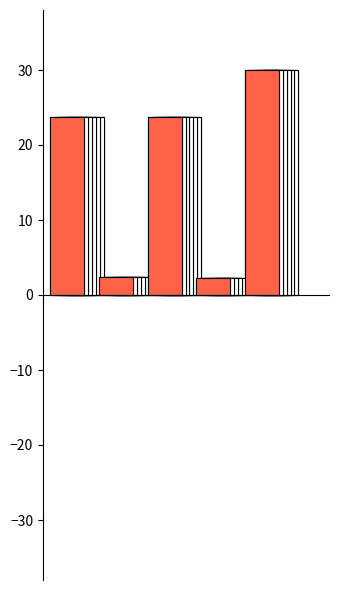

Reading right to left, extract all data points from this chart.

positive: 4=30.0	3=2.3	2=23.7	1=2.4	0=23.7
negative: 4=30.0	3=2.3	2=23.7	1=2.4	0=23.7